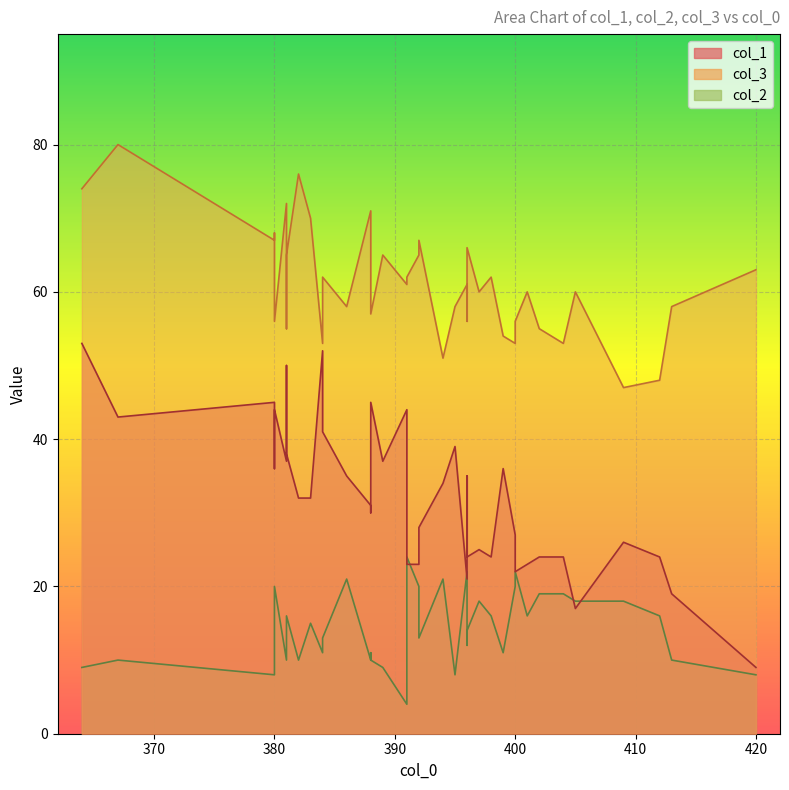

What is the total value across all series at 382?

118